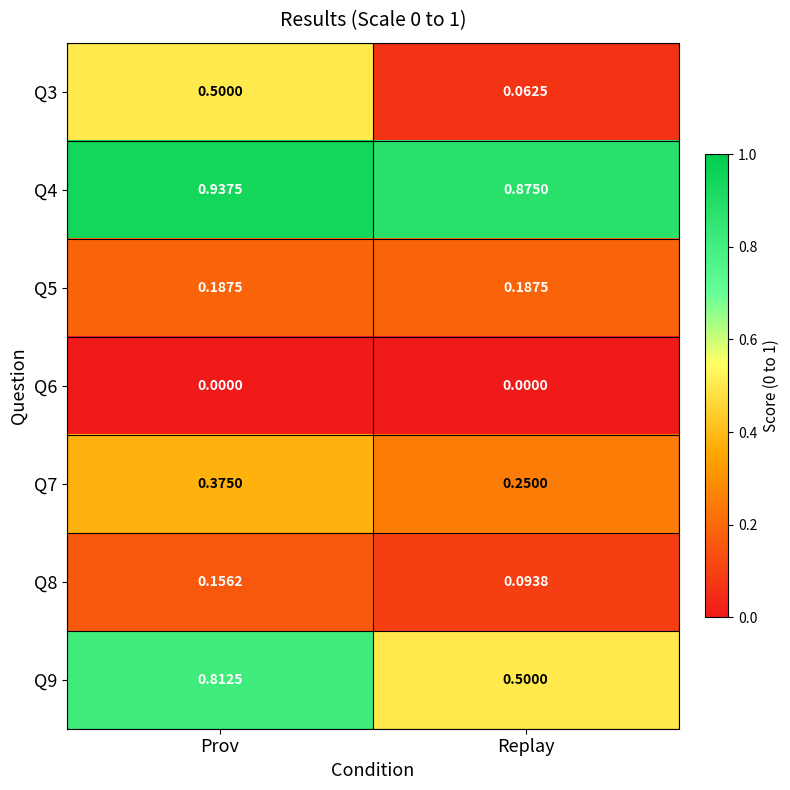

At which label is Q9 closest to 0?

Replay